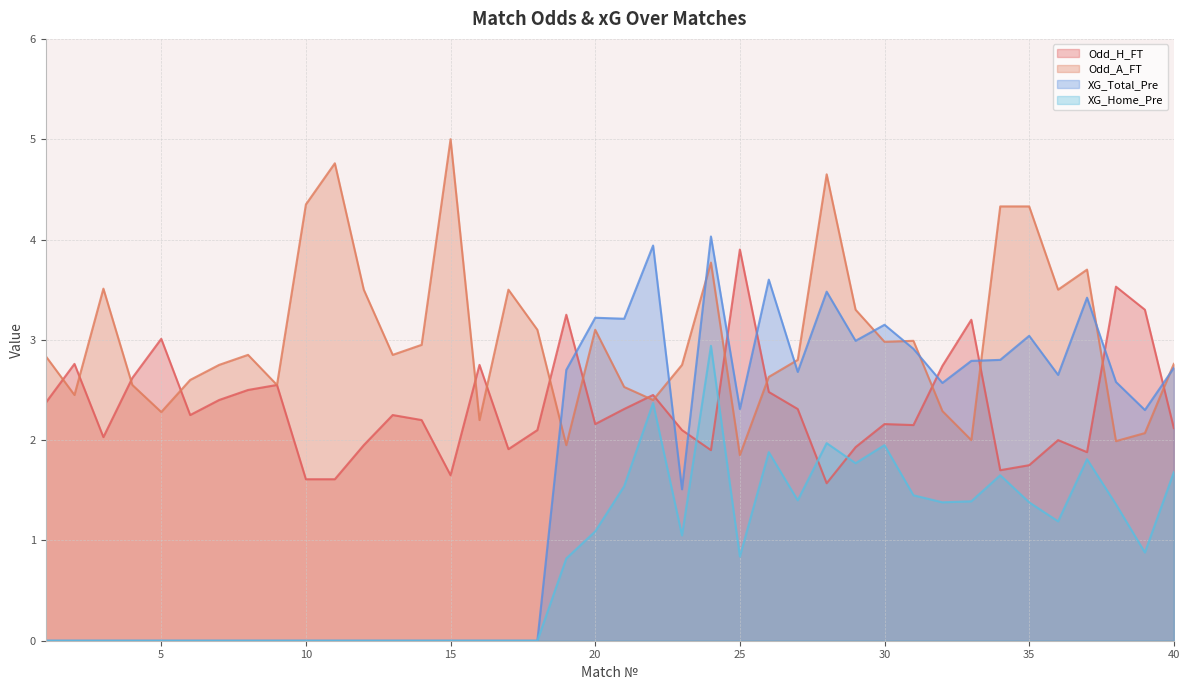

Reading right to left, extract all data points from this chart.

Odd_H_FT: 2.1	3.3	3.5	1.9	2.0	1.8	1.7	3.2	2.7	2.1	2.2	1.9	1.6	2.3	2.5	3.9	1.9	2.1	2.5	2.3	2.2	3.2	2.1	1.9	2.8	1.6	2.2	2.2	1.9	1.6	1.6	2.5	2.5	2.4	2.2	3.0	2.6	2.0	2.8	2.4
Odd_A_FT: 2.8	2.1	2.0	3.7	3.5	4.3	4.3	2.0	2.3	3.0	3.0	3.3	4.7	2.8	2.6	1.9	3.8	2.8	2.4	2.5	3.1	1.9	3.1	3.5	2.2	5.0	3.0	2.9	3.5	4.8	4.3	2.5	2.9	2.8	2.6	2.3	2.5	3.5	2.5	2.8
XG_Total_Pre: 2.7	2.3	2.6	3.4	2.6	3.0	2.8	2.8	2.6	2.9	3.1	3.0	3.5	2.7	3.6	2.3	4.0	1.5	3.9	3.2	3.2	2.7	0.0	0.0	0.0	0.0	0.0	0.0	0.0	0.0	0.0	0.0	0.0	0.0	0.0	0.0	0.0	0.0	0.0	0.0
XG_Home_Pre: 1.7	0.9	1.4	1.8	1.2	1.4	1.6	1.4	1.4	1.4	1.9	1.8	2.0	1.4	1.9	0.8	2.9	1.1	2.4	1.5	1.1	0.8	0.0	0.0	0.0	0.0	0.0	0.0	0.0	0.0	0.0	0.0	0.0	0.0	0.0	0.0	0.0	0.0	0.0	0.0